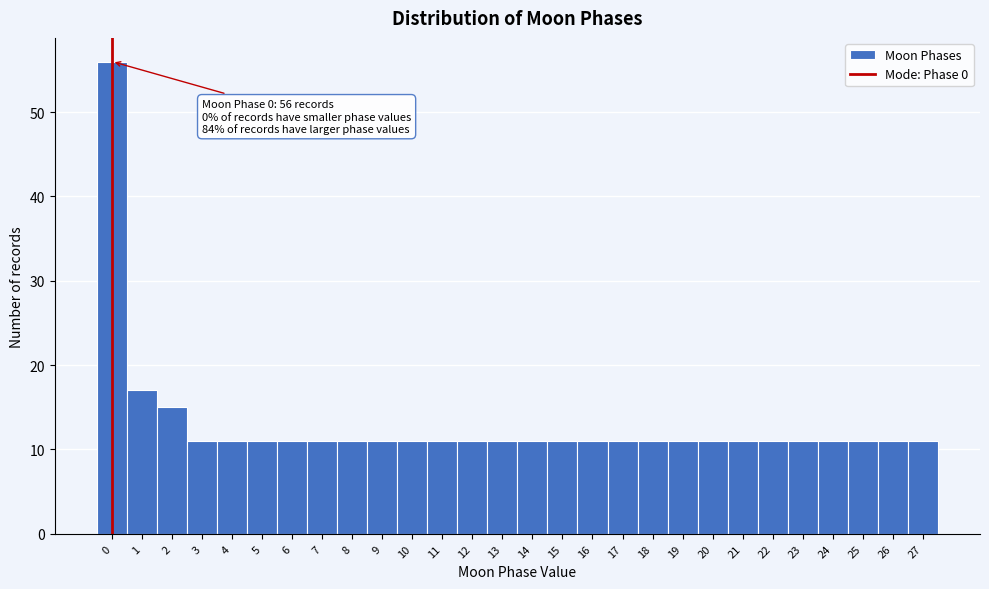

Over which range of the x-axis is the bar tallest?

-0.5 to 0.5